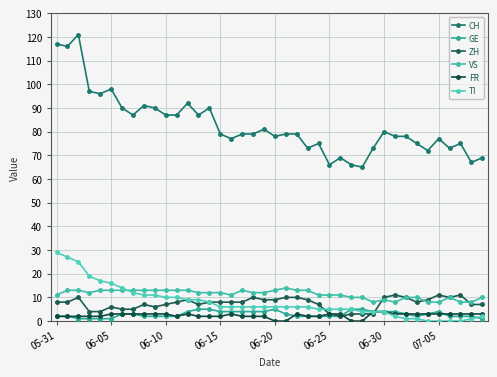

Reading right to left, extract all data points from this chart.

CH: 69	67	75	73	77	72	75	78	78	80	73	65	66	69	66	75	73	79	79	78	81	79	79	77	79	90	87	92	87	87	90	91	87	90	98	96	97	121	116	117
GE: 1	2	2	2	4	3	2	3	4	4	4	5	5	2	2	2	2	2	3	5	4	4	4	4	4	5	5	4	2	2	2	2	3	3	1	1	1	1	2	2
ZH: 7	7	11	10	11	9	8	10	11	10	3	3	3	2	3	7	9	10	10	9	9	10	8	8	8	8	7	9	8	7	6	7	5	5	6	4	4	10	8	8
VS: 10	8	8	10	8	8	10	10	8	9	8	10	10	11	11	11	13	13	14	13	12	12	13	11	12	12	12	13	13	13	13	13	13	13	13	13	12	13	13	11
FR: 3	3	3	3	3	3	3	3	3	4	4	0	0	3	3	2	2	3	0	0	2	2	2	3	2	2	2	3	2	3	3	3	3	3	3	2	2	2	2	2
TI: 2	1	0	0	0	0	1	1	2	4	4	4	5	5	5	5	6	6	6	6	6	6	6	6	6	8	9	9	10	10	11	11	12	14	16	17	19	25	27	29